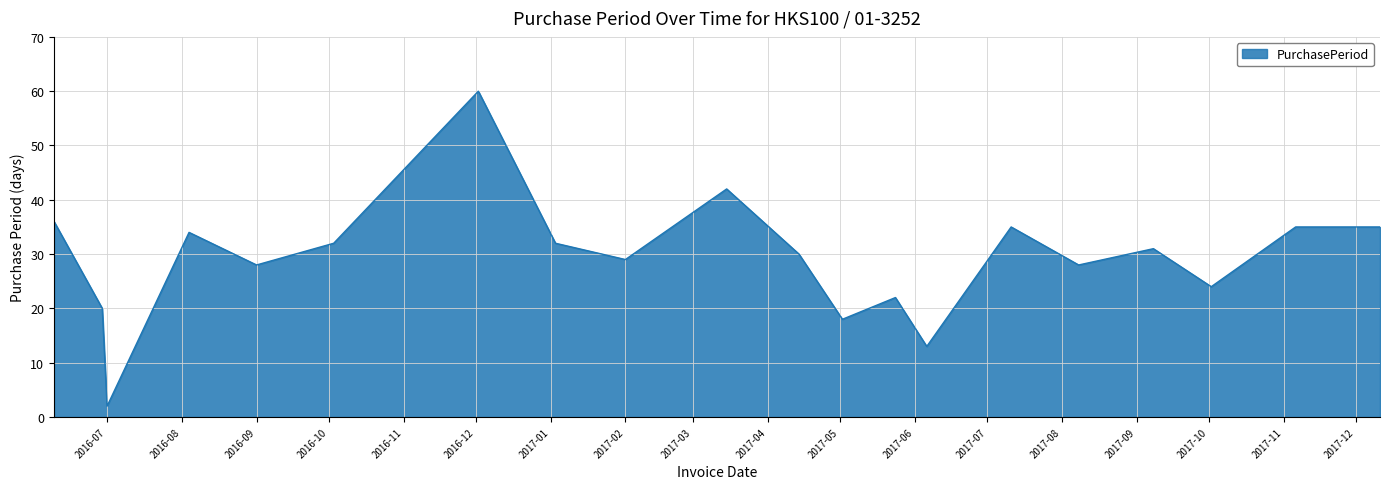

Reading right to left, list all the values displayed in this chart.

35	35	24	31	28	35	13	22	18	30	42	29	32	60	32	28	34	2	20	36